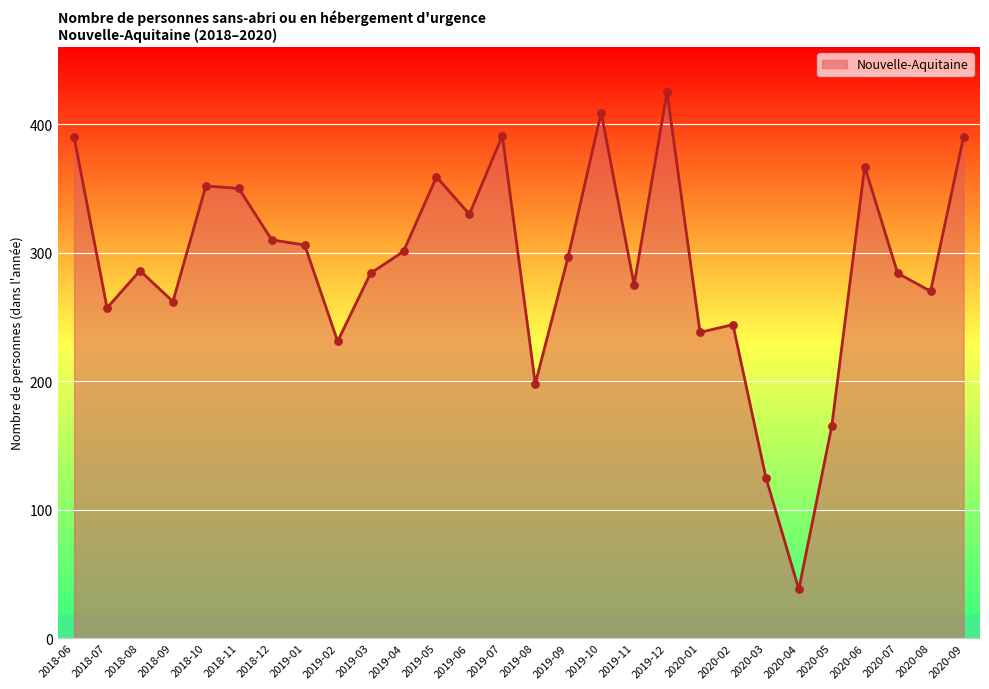

Which has a higher value, 2019-03 or 2018-12?

2018-12